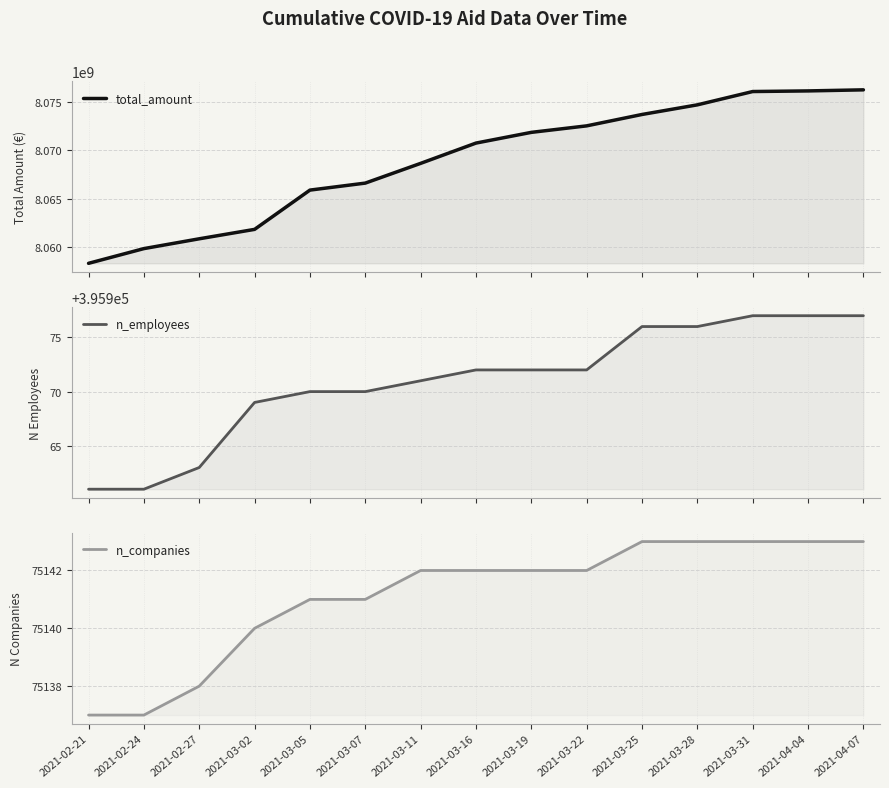

What is the difference between the n_companies values at 2021-03-07 and 2021-02-27?

3